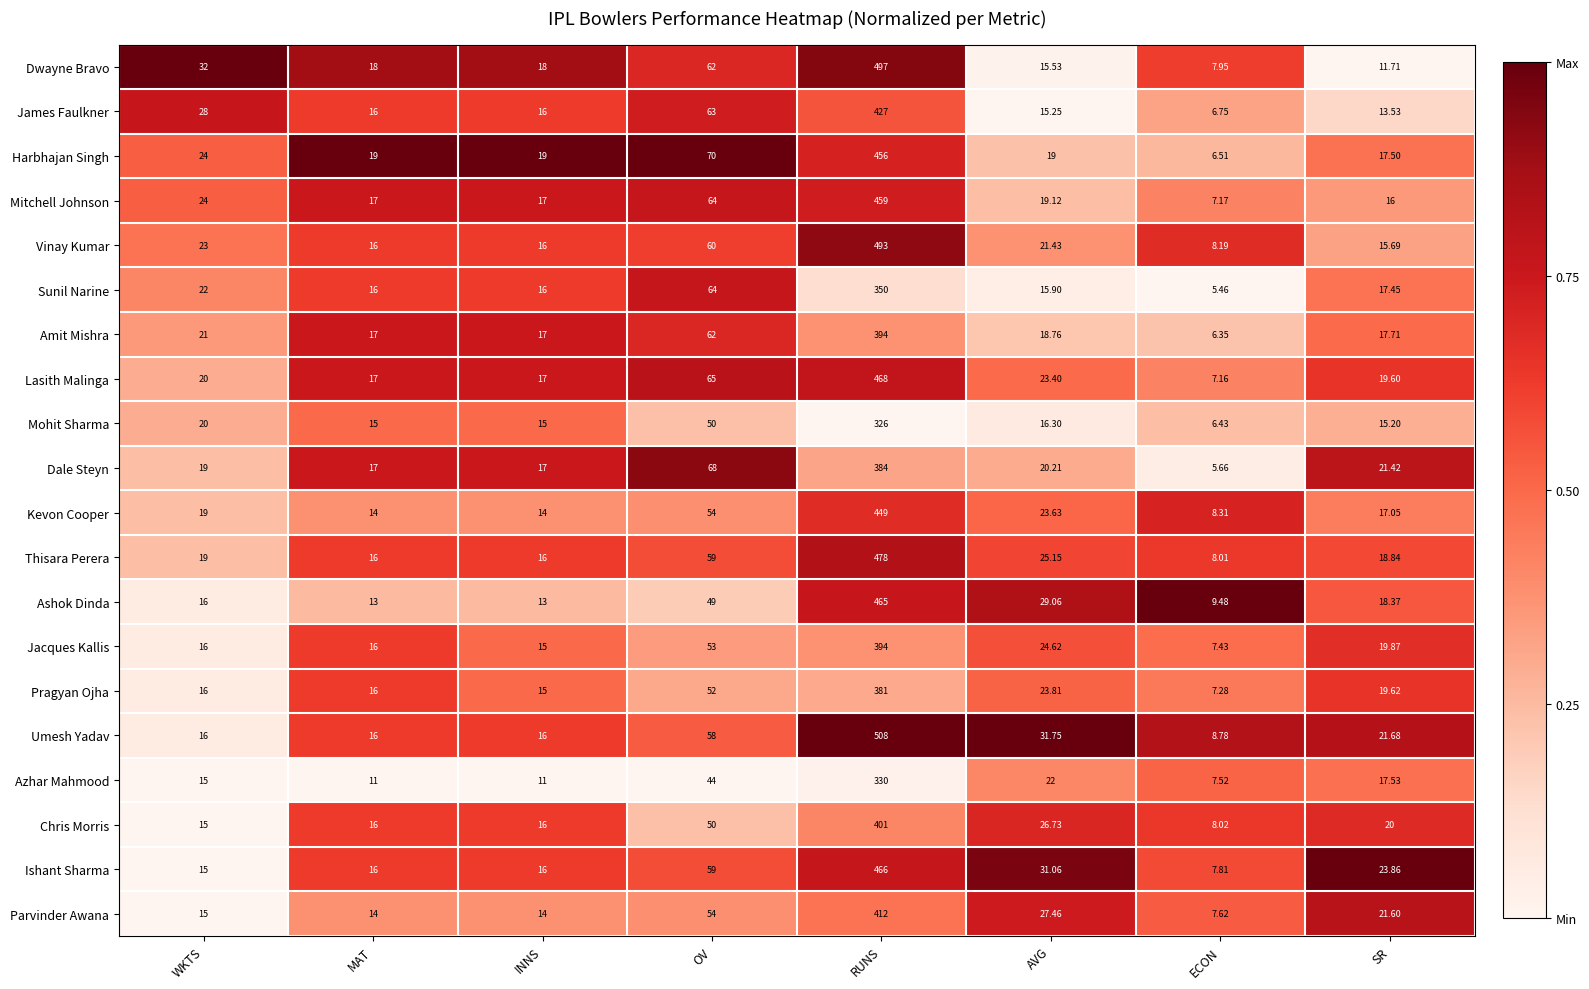

Which series changed the most between WKTS and ECON?

Dwayne Bravo